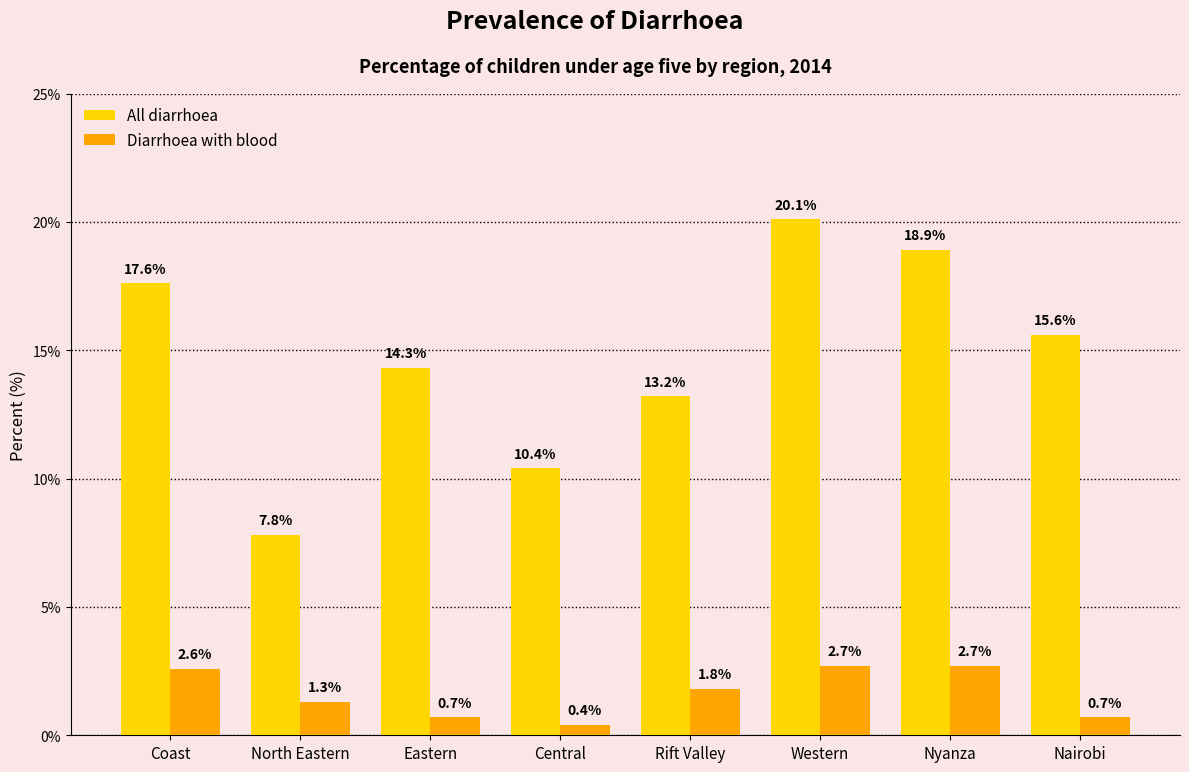

At how many categories does at least one series exceed 12?

6